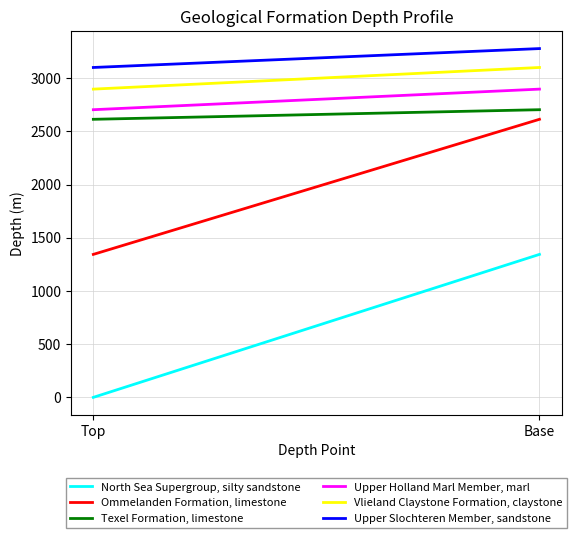

What are all the series names shown in the legend?

North Sea Supergroup, silty sandstone, Ommelanden Formation, limestone, Texel Formation, limestone, Upper Holland Marl Member, marl, Vlieland Claystone Formation, claystone, Upper Slochteren Member, sandstone